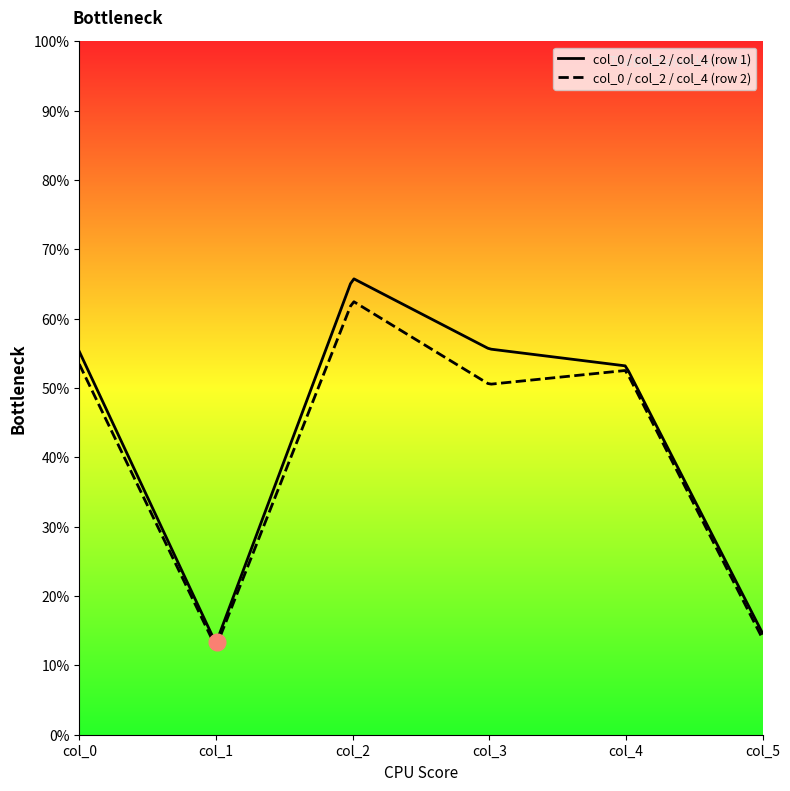

What is the difference between the highest and lowest values at 50.70878197?

49.9